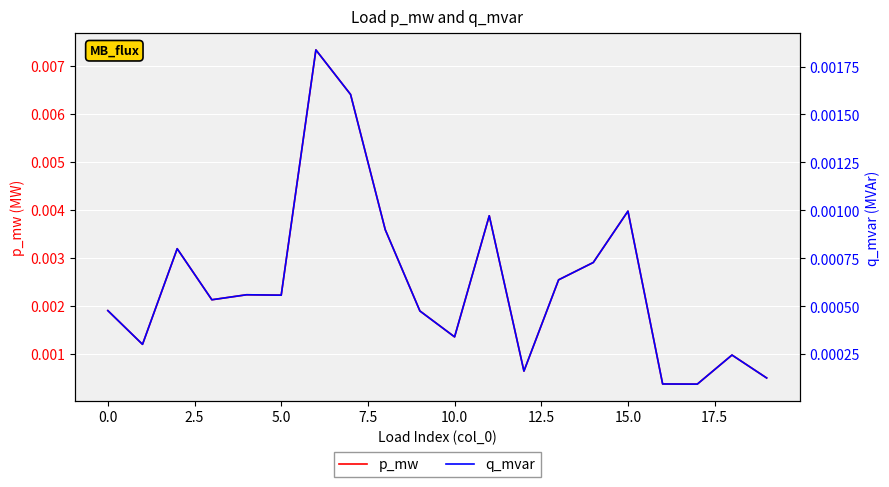

The q_mvar series shows 0.0 at 10. True or false?

False